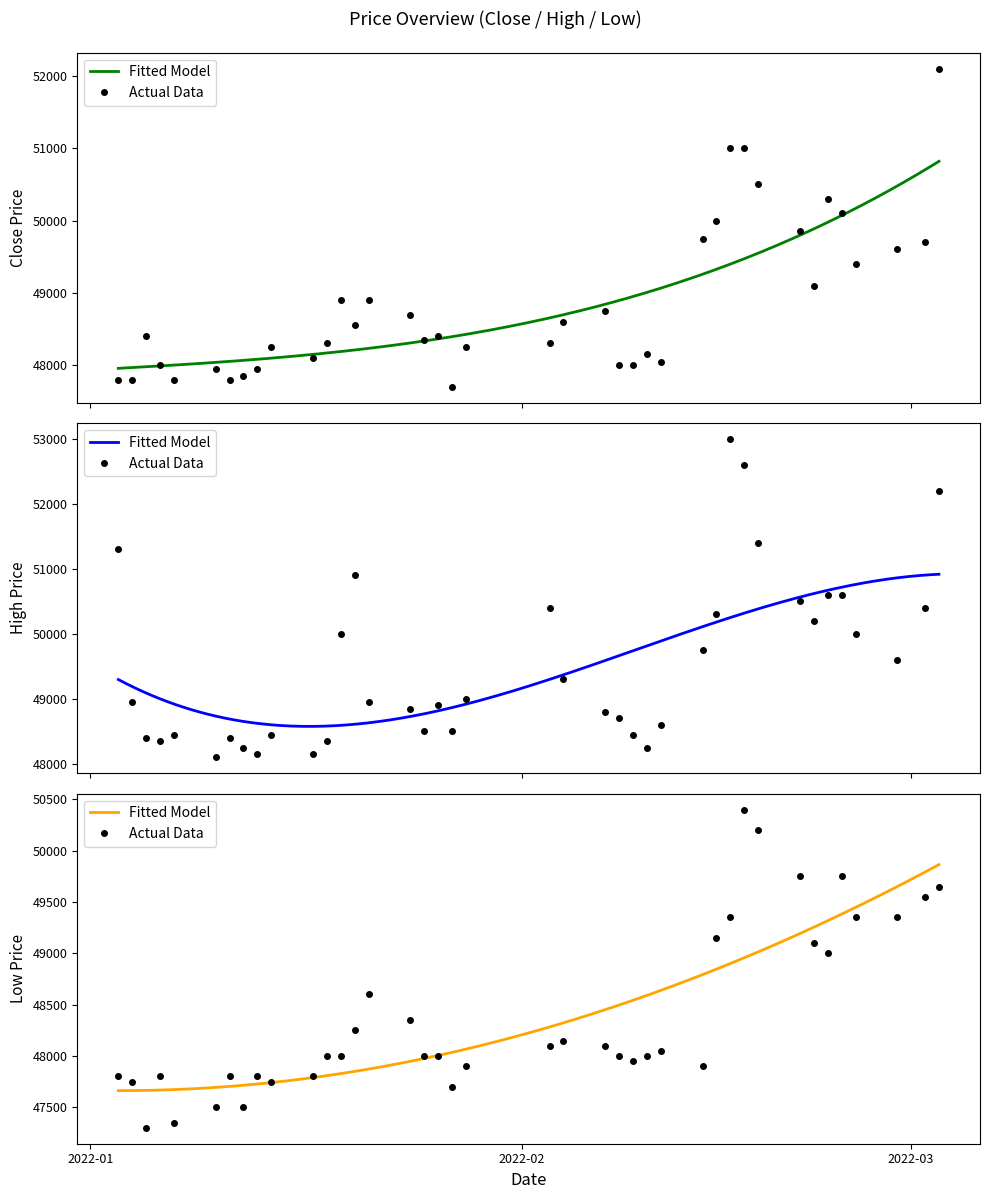

List the series in order of their peak value, highest first.

High, Close, Low